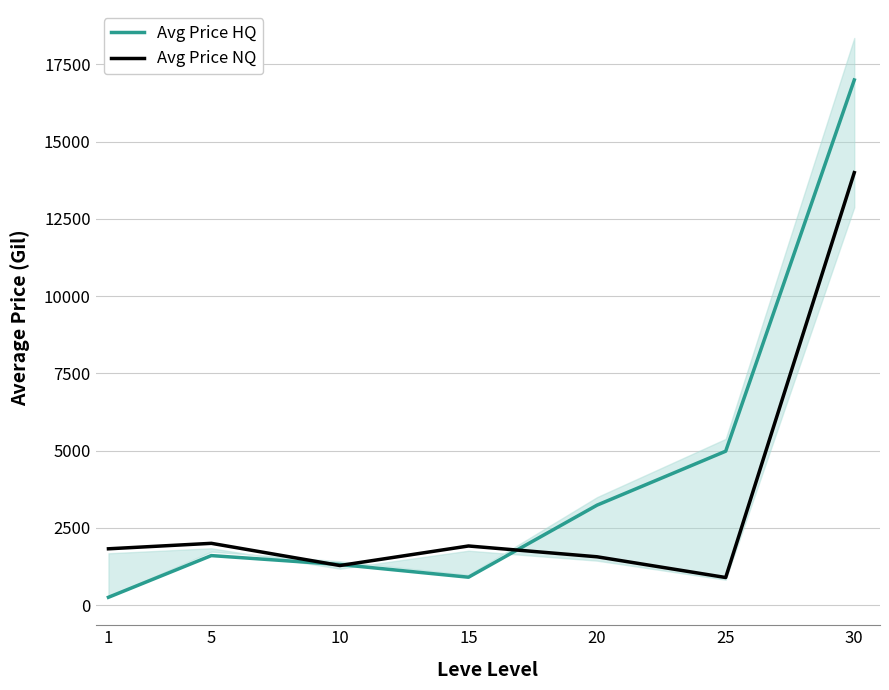

How many lines are shown in the chart?

2